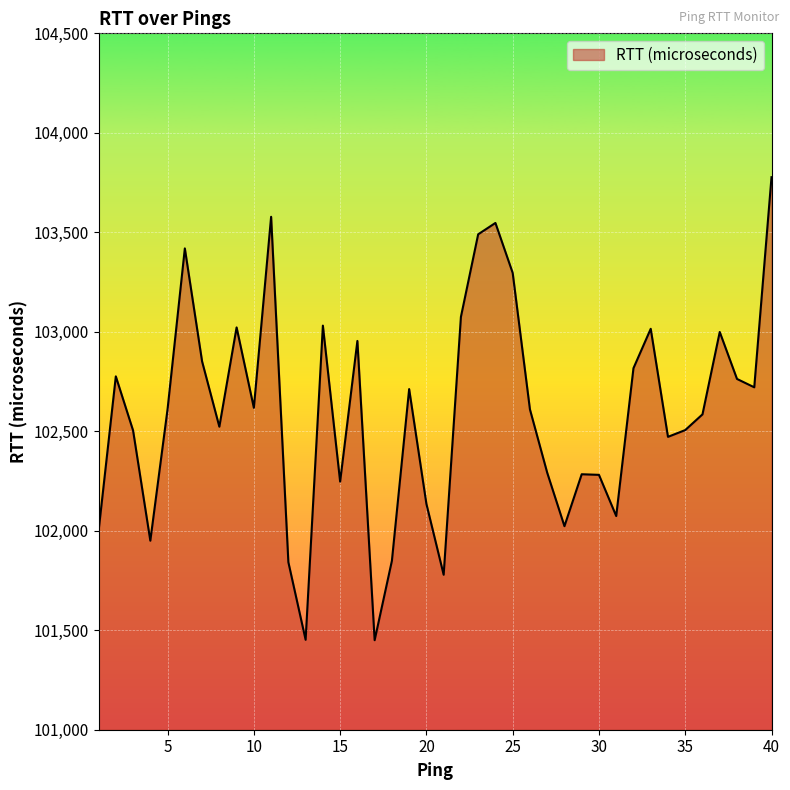

What is the greatest value displayed?

103777